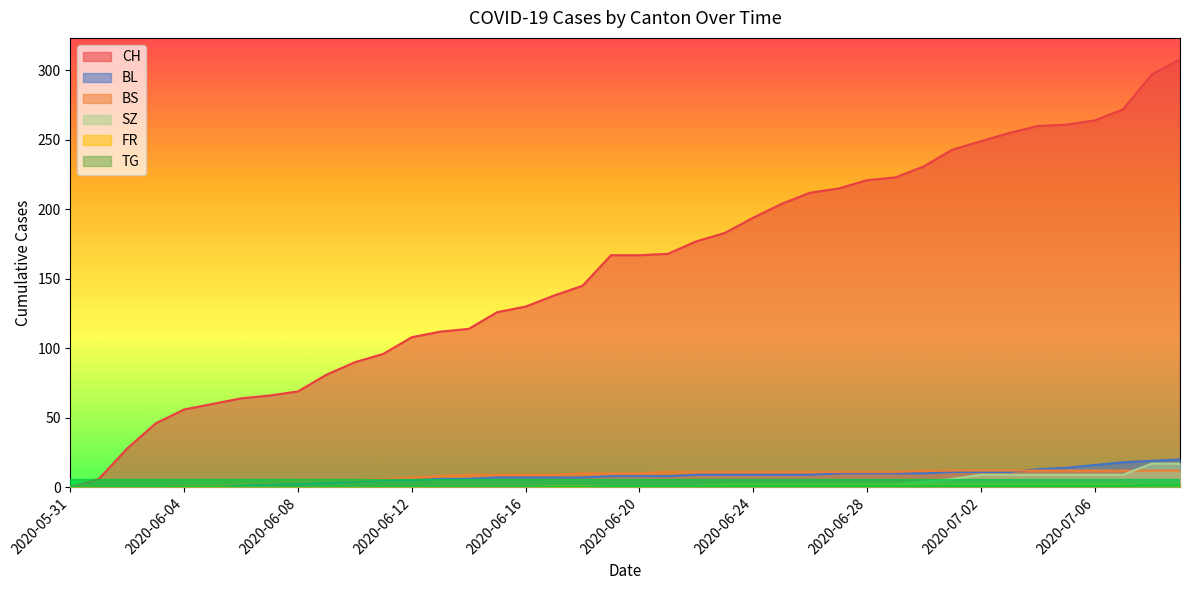

True or false: CH has more than 2 points higher than both neighbors.

False